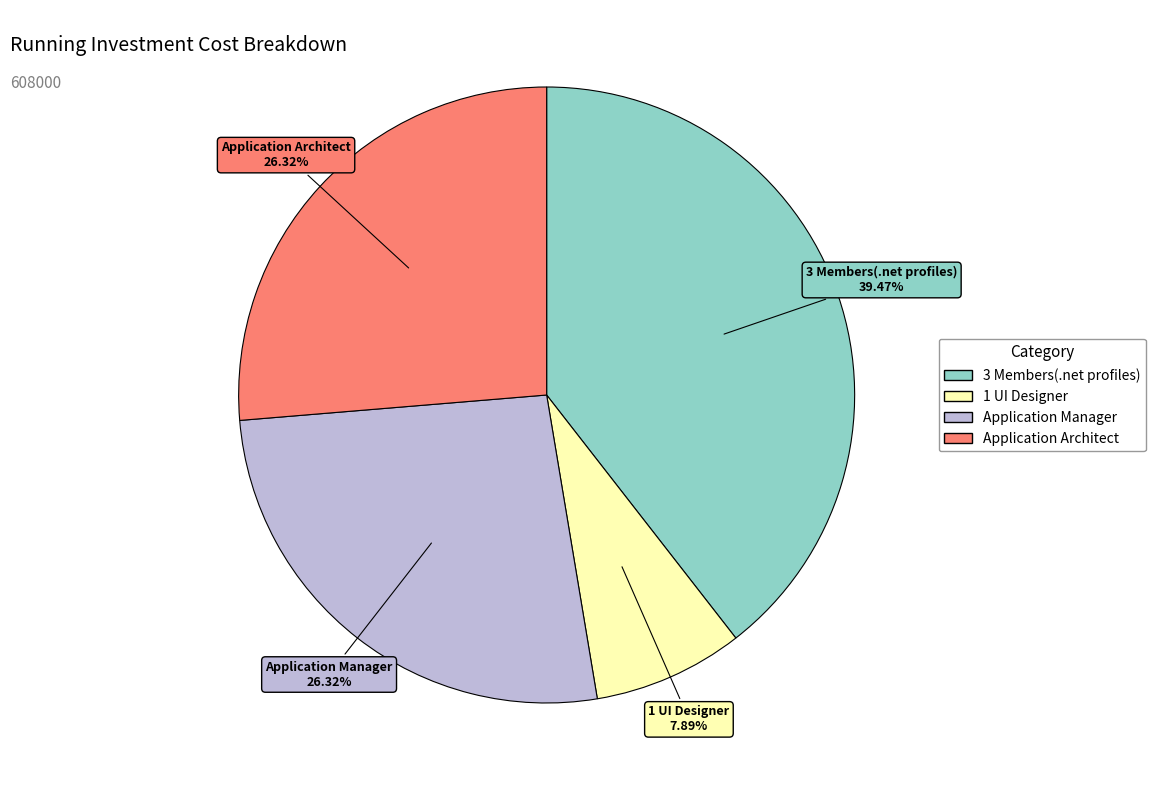

To the nearest percent, what percentage of the pie is 3 Members(.net profiles)?

39%